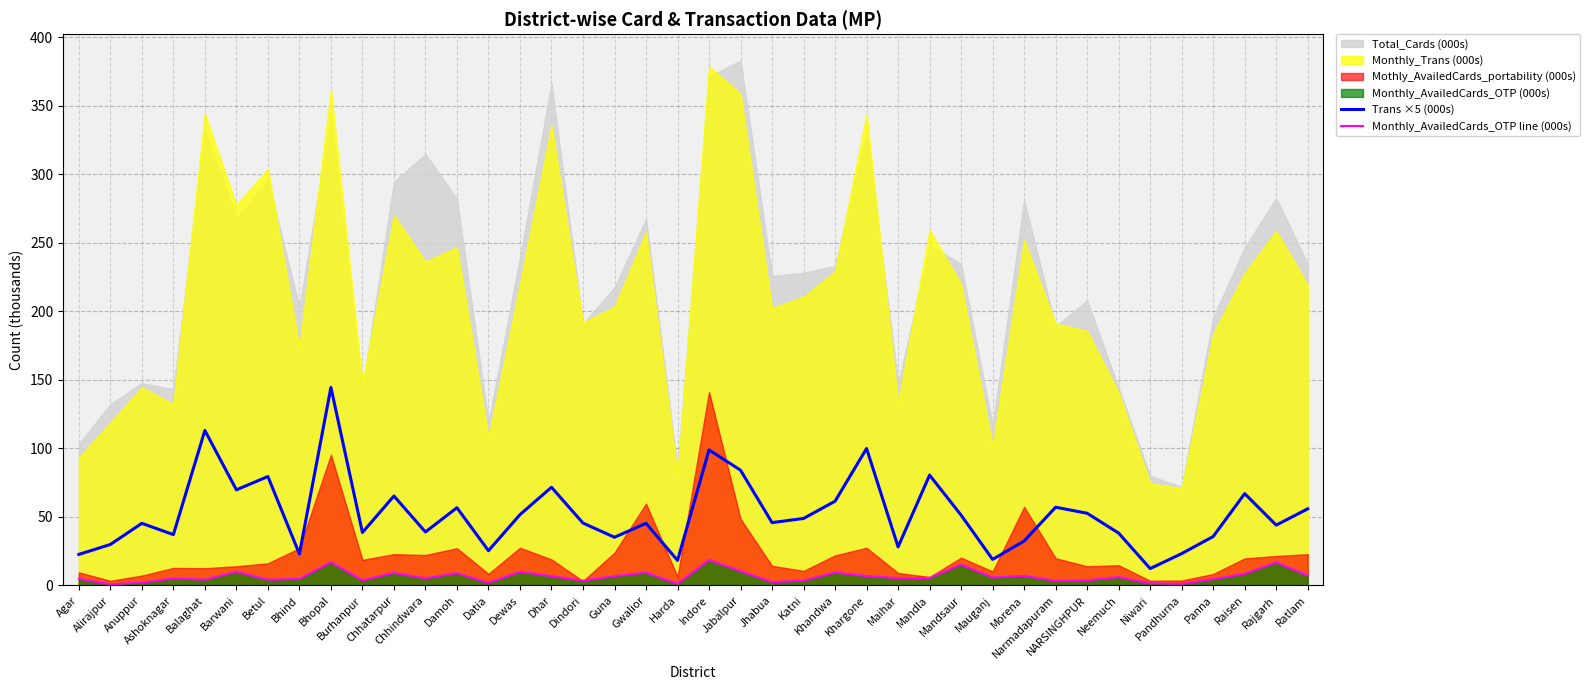

True or false: Trans ×5 (000s) and Monthly_AvailedCards_OTP line (000s) cross at least once.

False